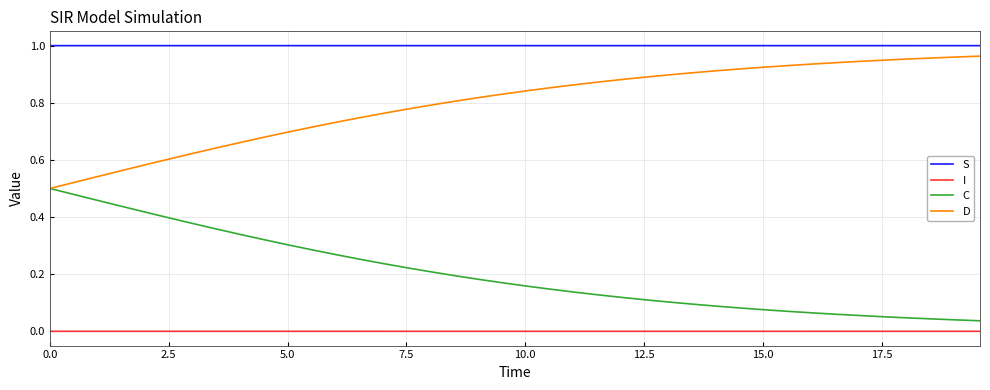

Which series has the largest total across all categories?

S